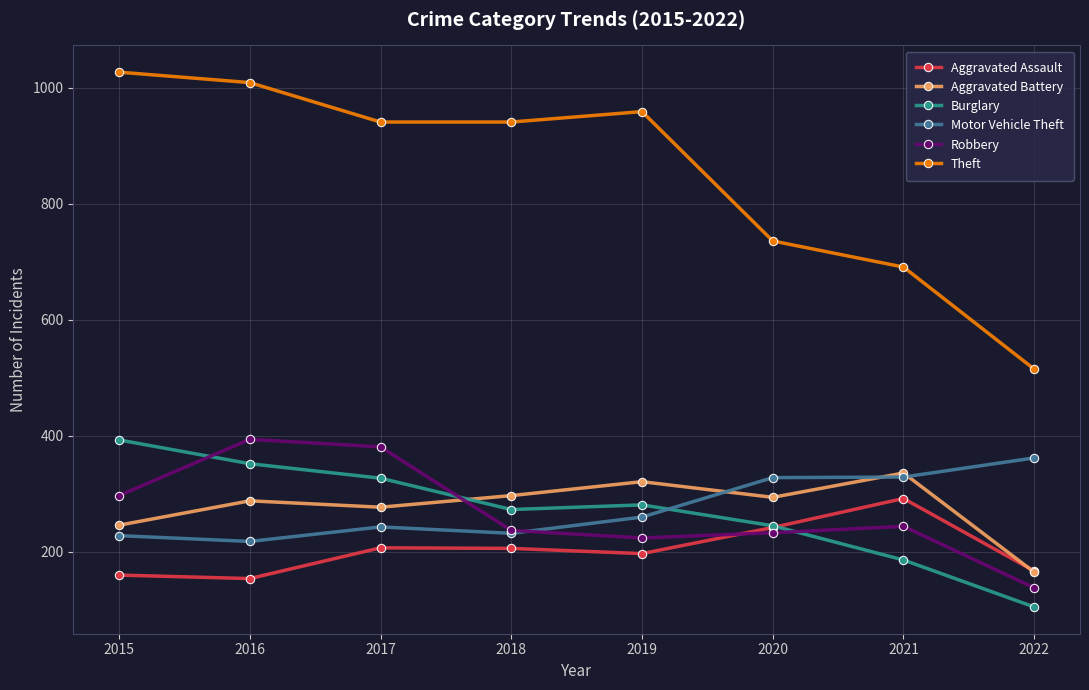

At how many categories does at least one series exceed 119?

8